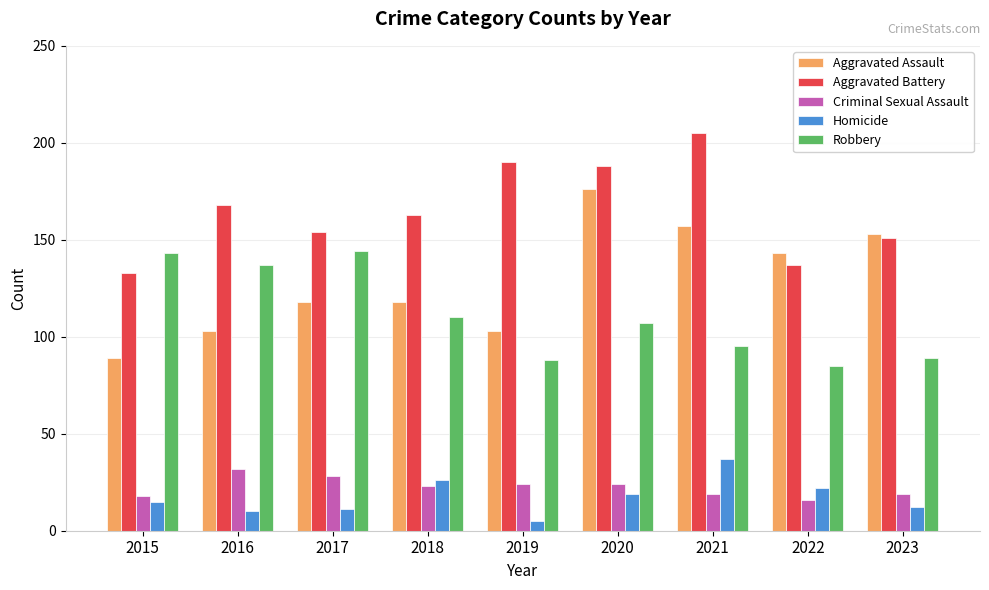

How many series are shown in this chart?

5